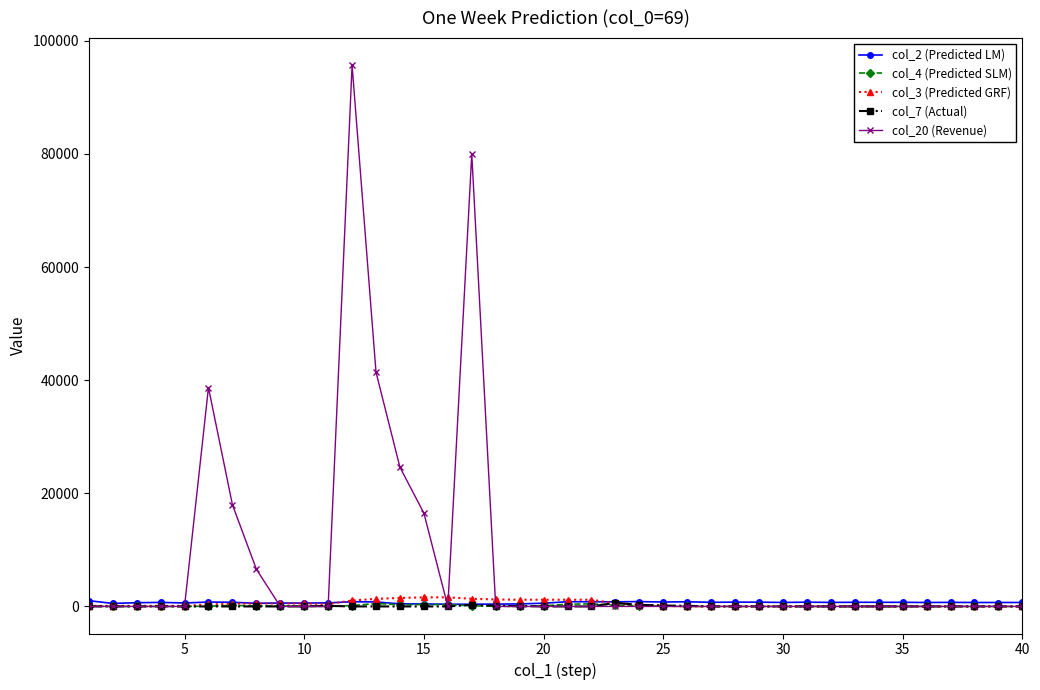

Does the chart have visible grid lines?

No